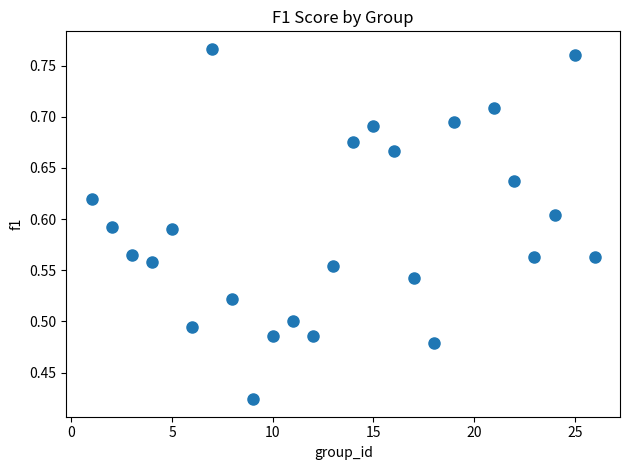

What is the range of Y values (max minus min)?

0.3